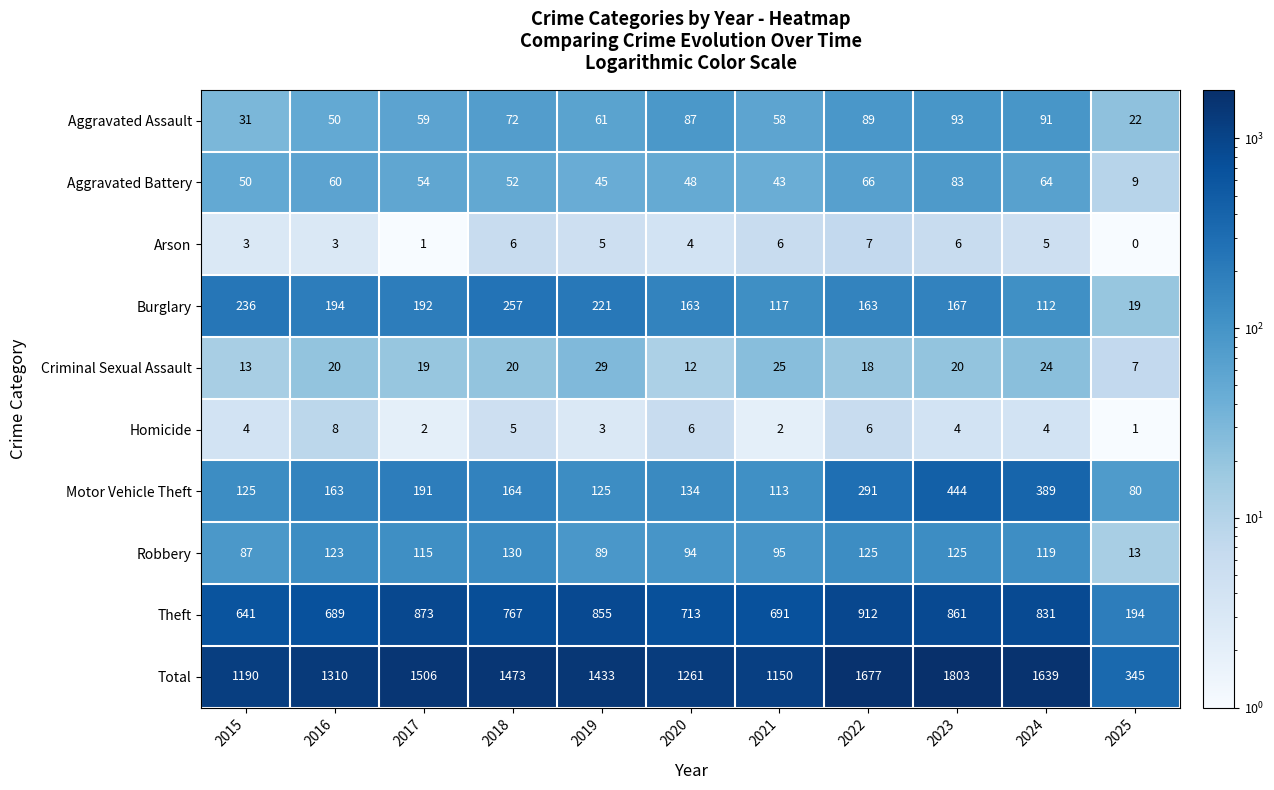

What is the difference between the highest and lowest values at 2023?

1799